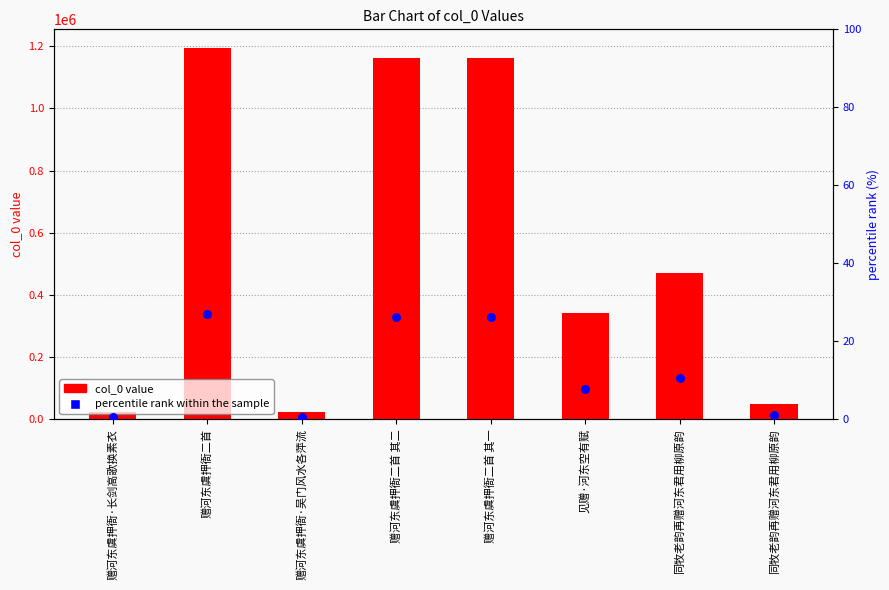

What is the total value across all series at 赠河东虞押衙·长剑高歌换素衣?

23649.5